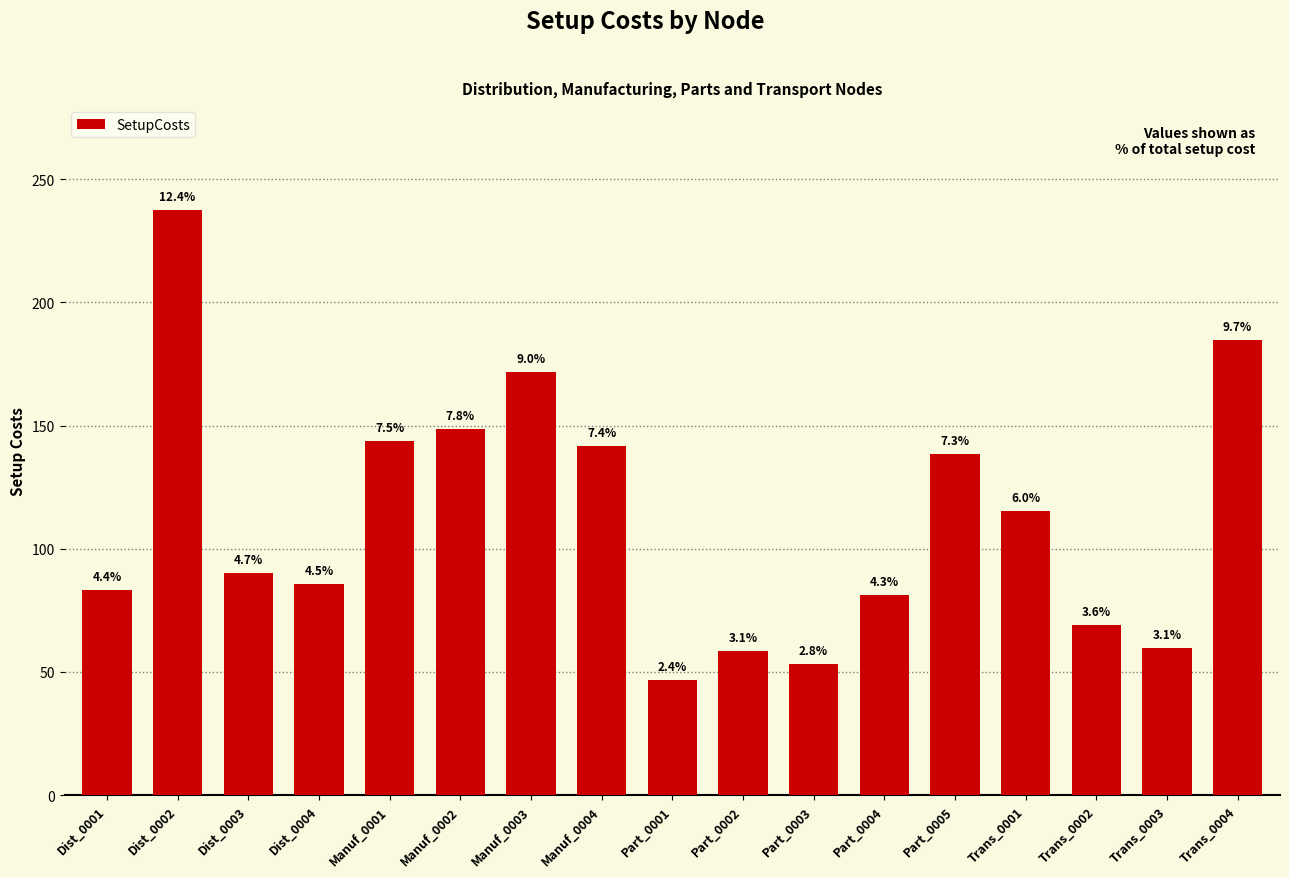

How many bars are there in total?

17